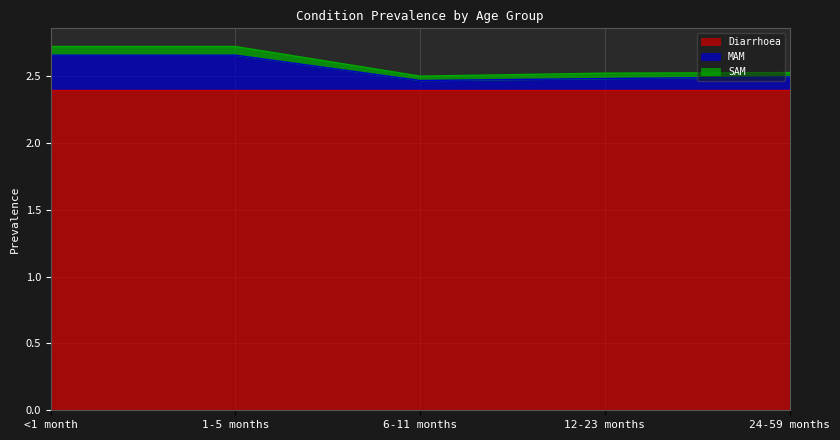

Where is SAM nearest to the value 2?

6-11 months